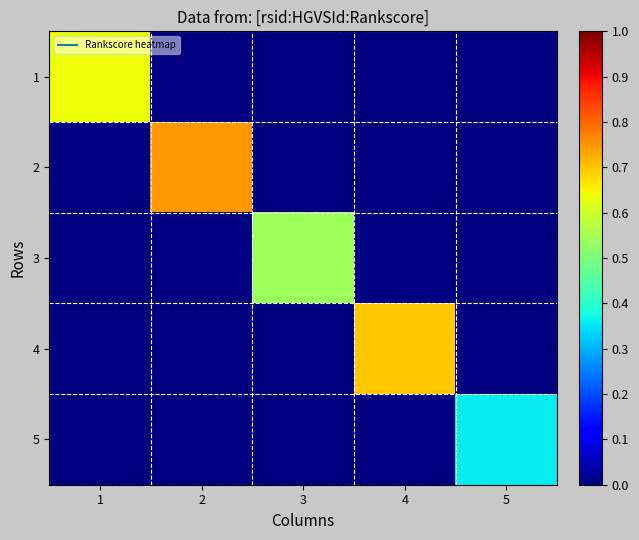

At which category is the sum across all series the highest?

2